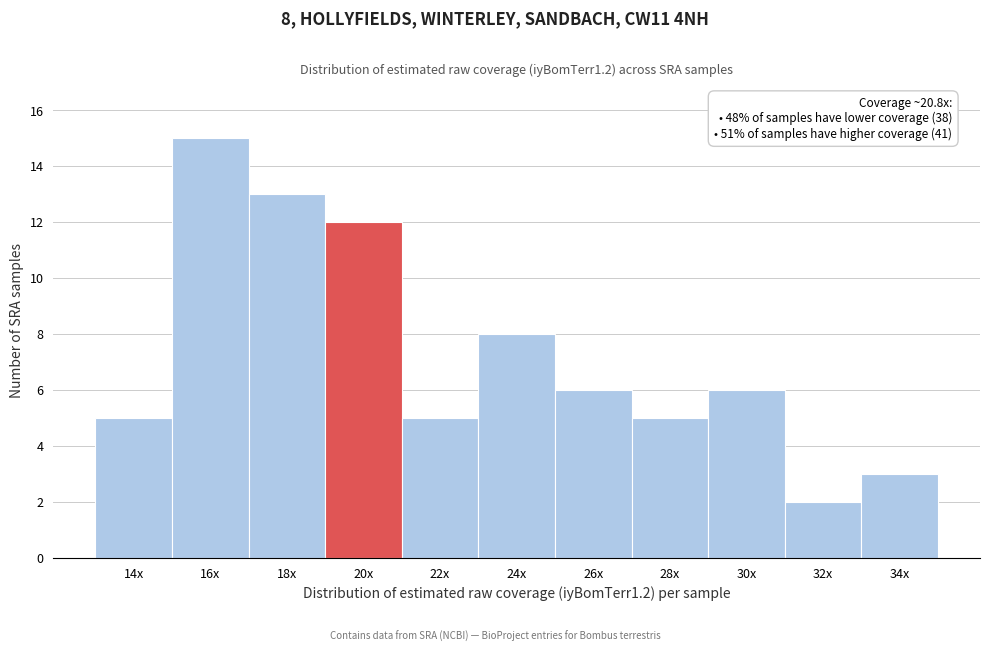

Reading left to right, extract all data points from this chart.

5	15	13	12	5	8	6	5	6	2	3